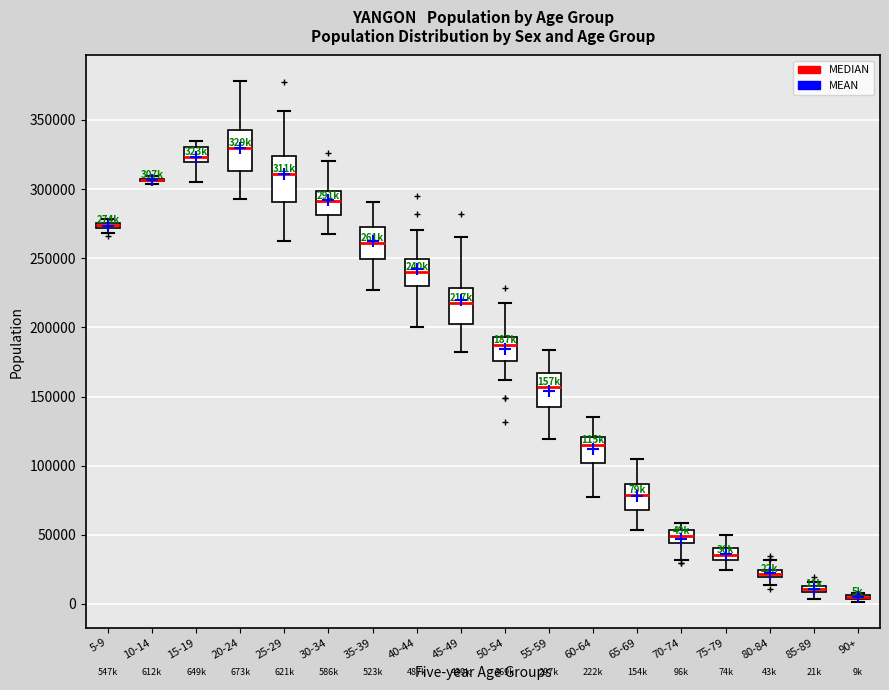

Where does the median line of the box for 70-74 sit on the y-axis? The values are not printed on the chart, so give them approximately, as read against the axis.

50000